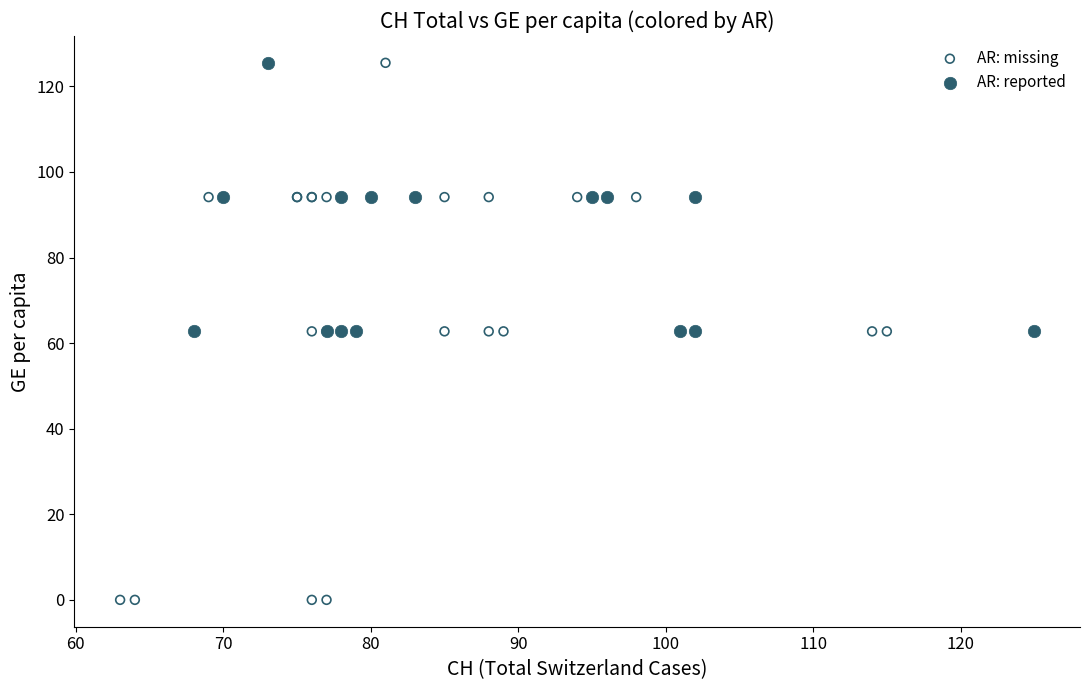

Which series has the widest spread of Y values?

AR: missing